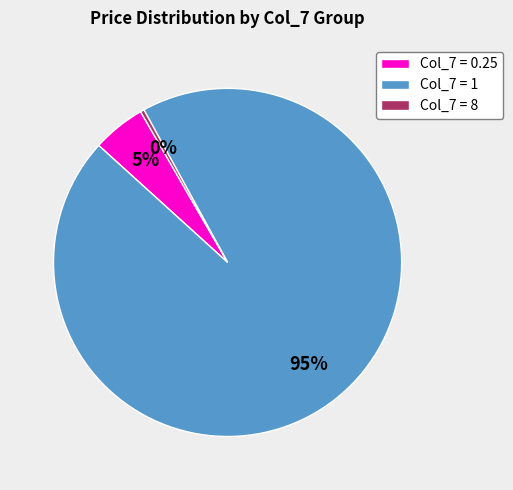

Rank the categories by value from highest to lowest.

Col_7 = 1, Col_7 = 0.25, Col_7 = 8